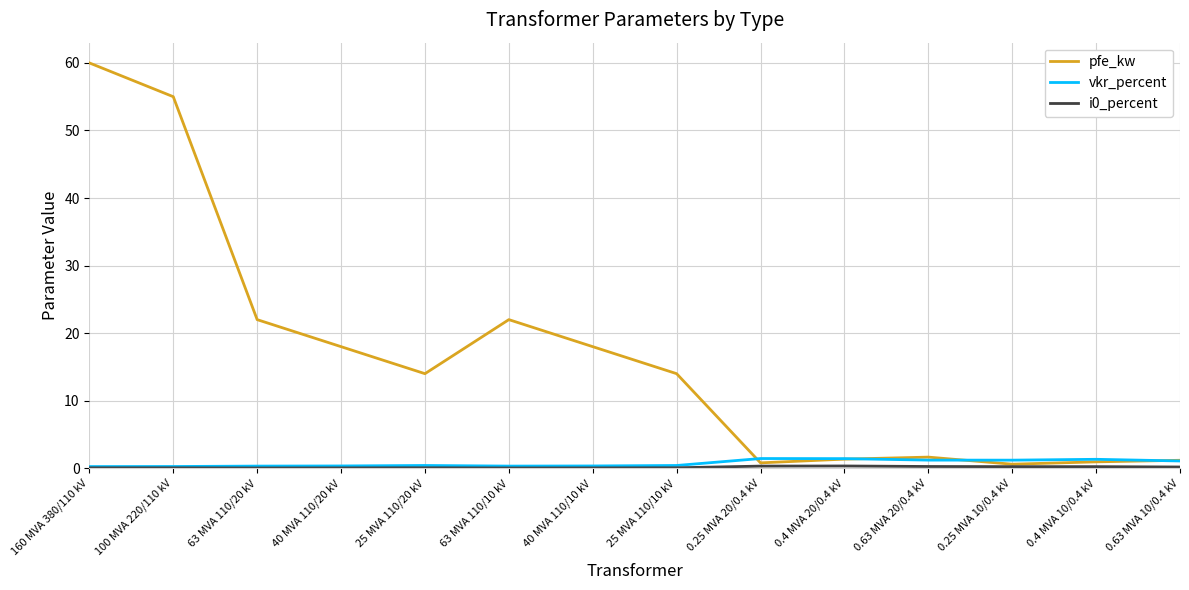

Between 25 MVA 110/10 kV and 0.4 MVA 10/0.4 kV, which series saw the biggest shift?

pfe_kw